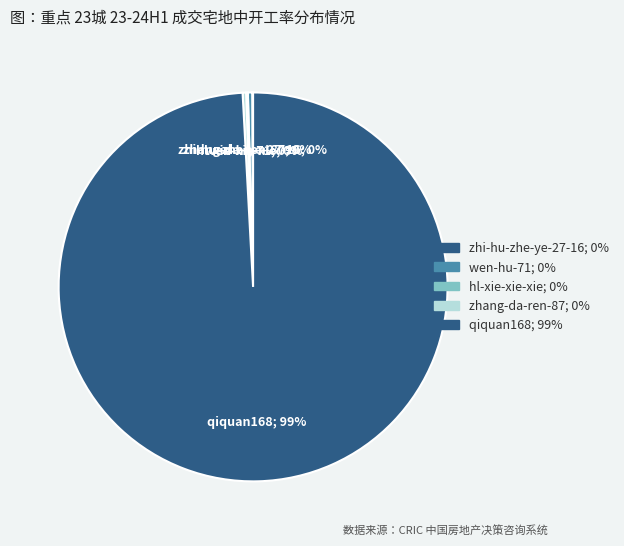

True or false: wen-hu-71; 0% accounts for 0% of the total.

True